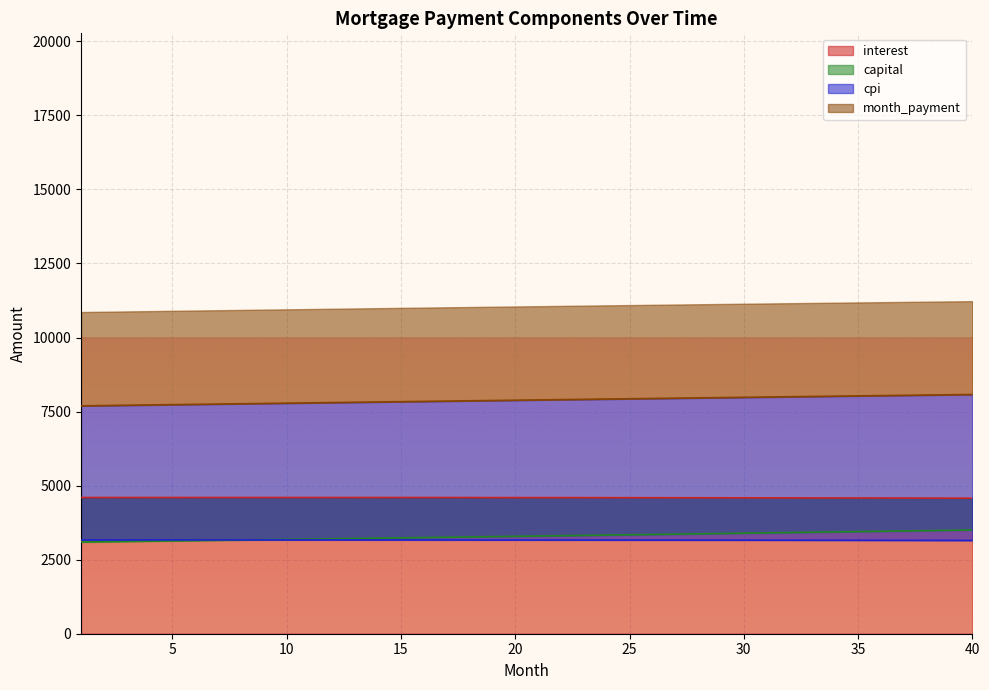

How many categories are shown in the chart?

40